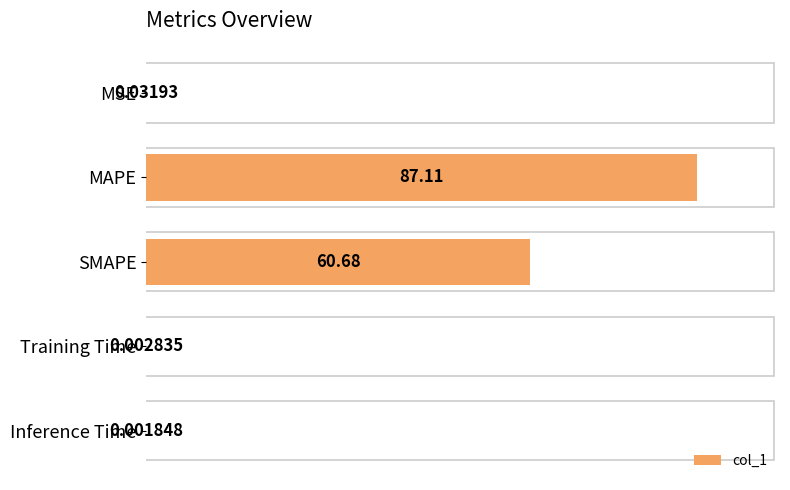

At which label is the value closest to 43?

SMAPE